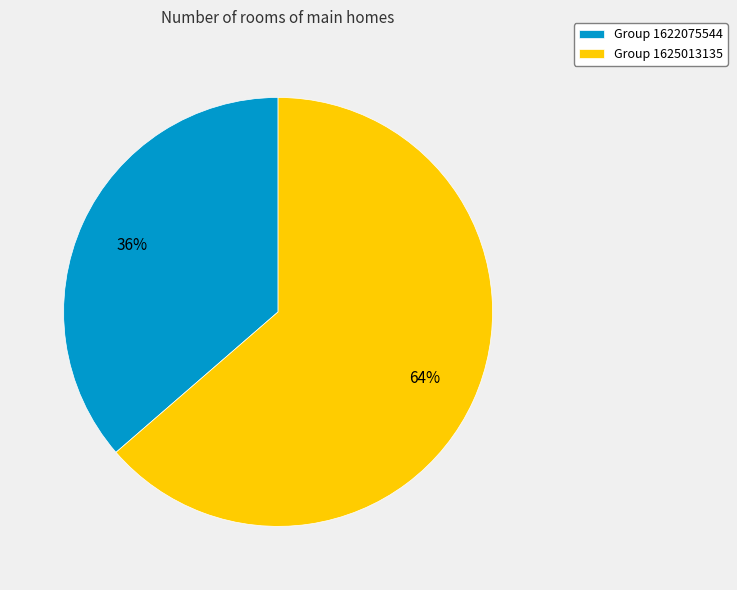

Is there a majority slice in this chart?

Yes